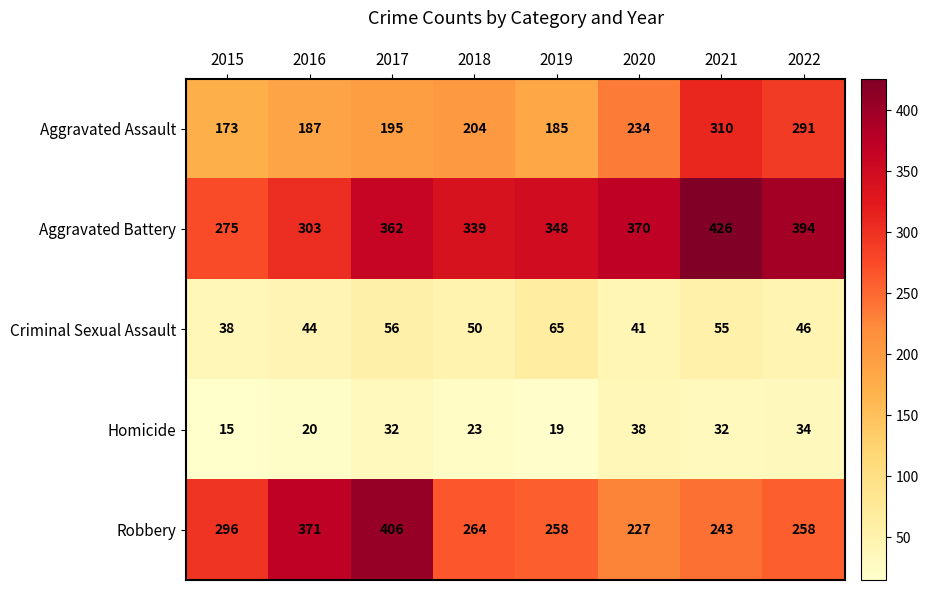

True or false: Robbery has a value of 258 at 2022.

True